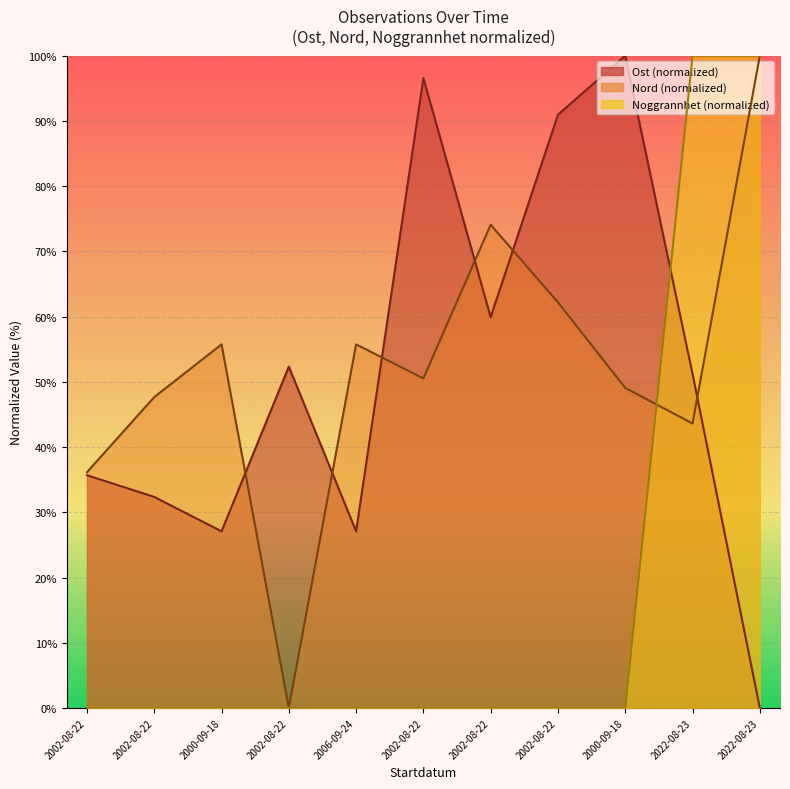

How many interior local valleys does the Nord series have?

3